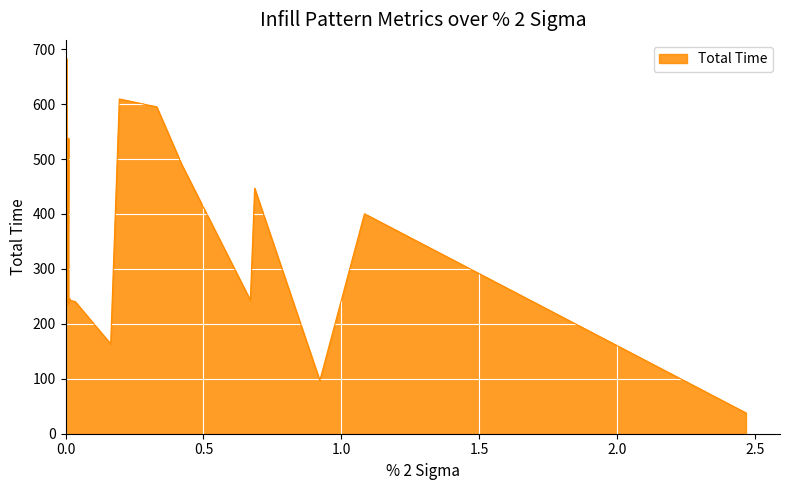

What is the label of the 7th point from the left?

6